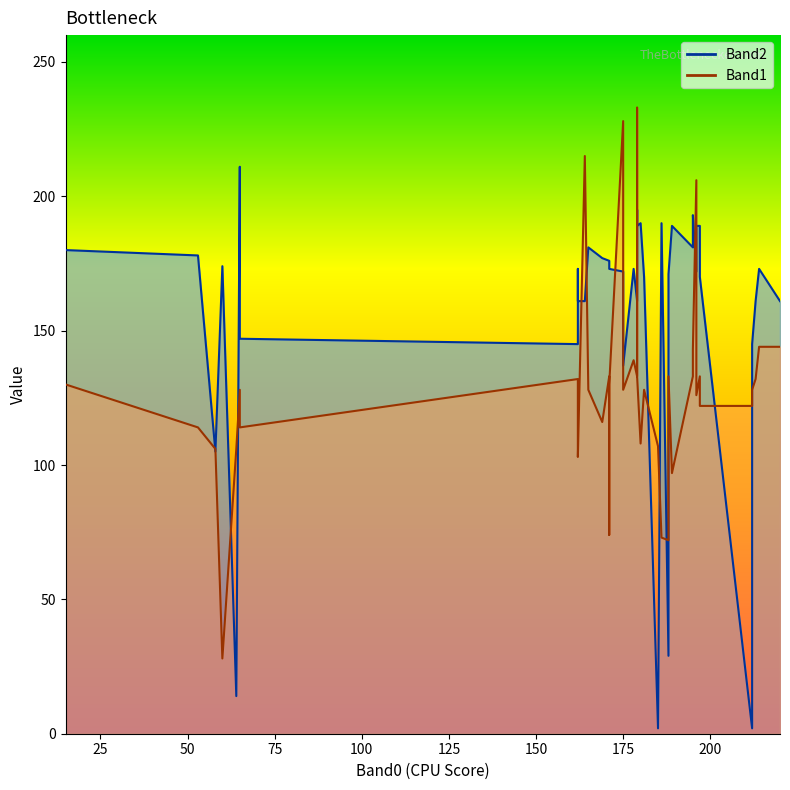

List the series in order of their peak value, lowest first.

Band2, Band1